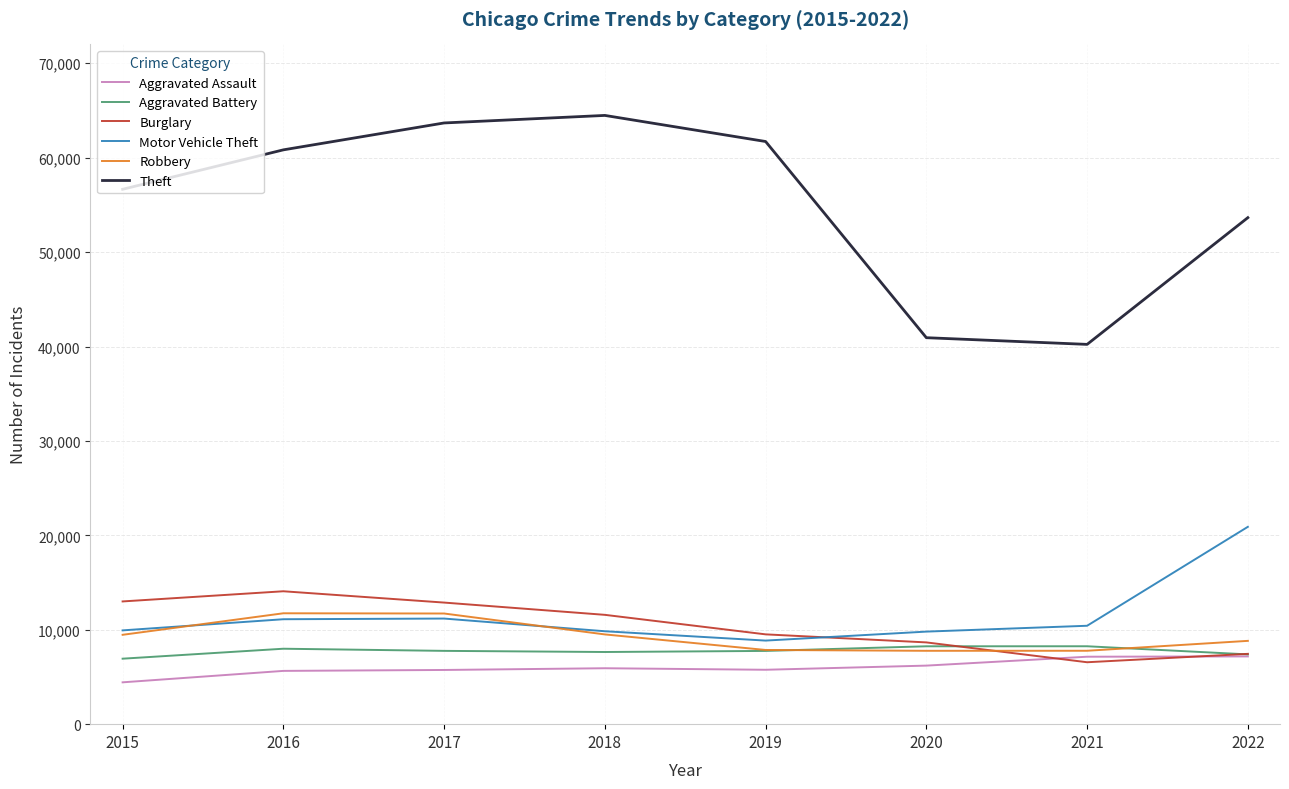

How many series are shown in this chart?

6